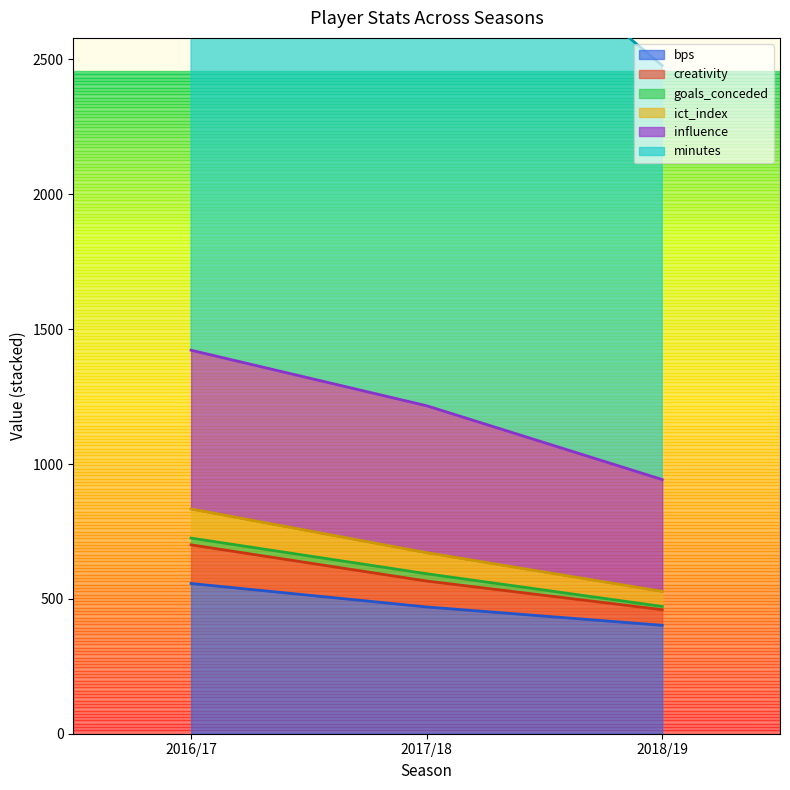

The value of bps at 2018/19 is 657. True or false?

False